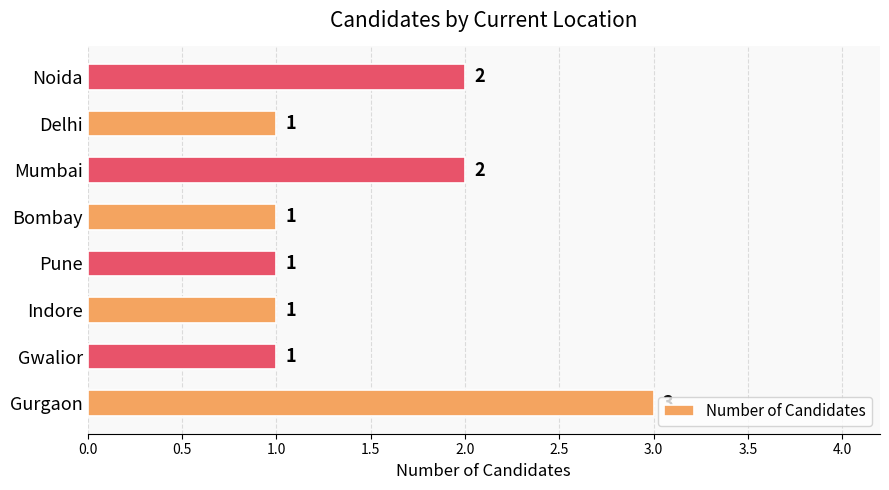

What is the greatest value displayed?

3